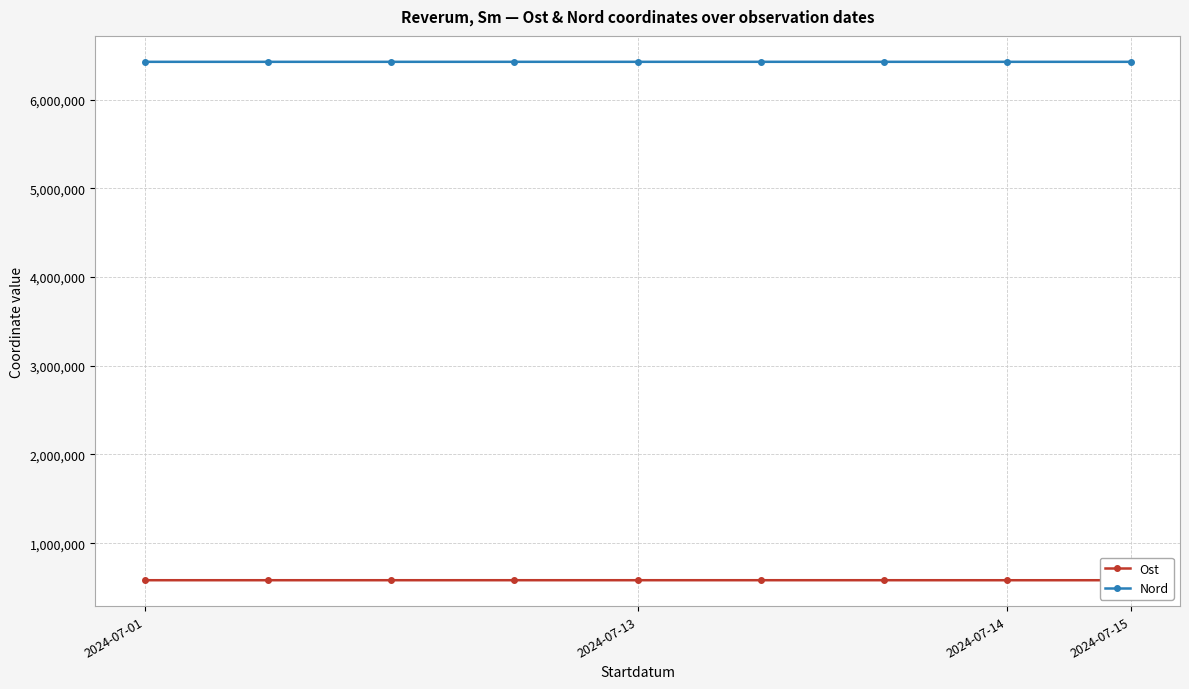

What is the highest value of the Nord series?

6426525